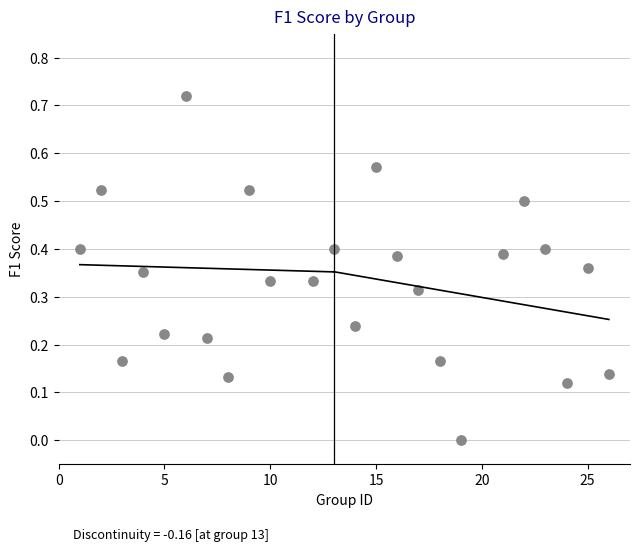

What is the range of X values (max minus min)?

25.0